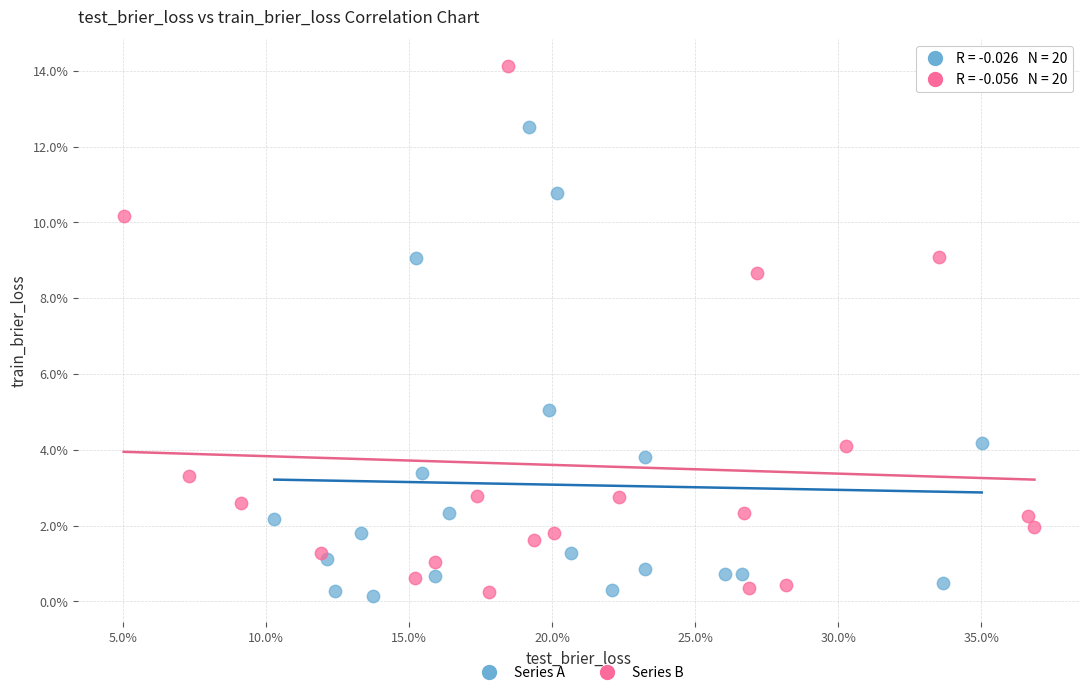

What are all the series names shown in the legend?

Series A, Series B